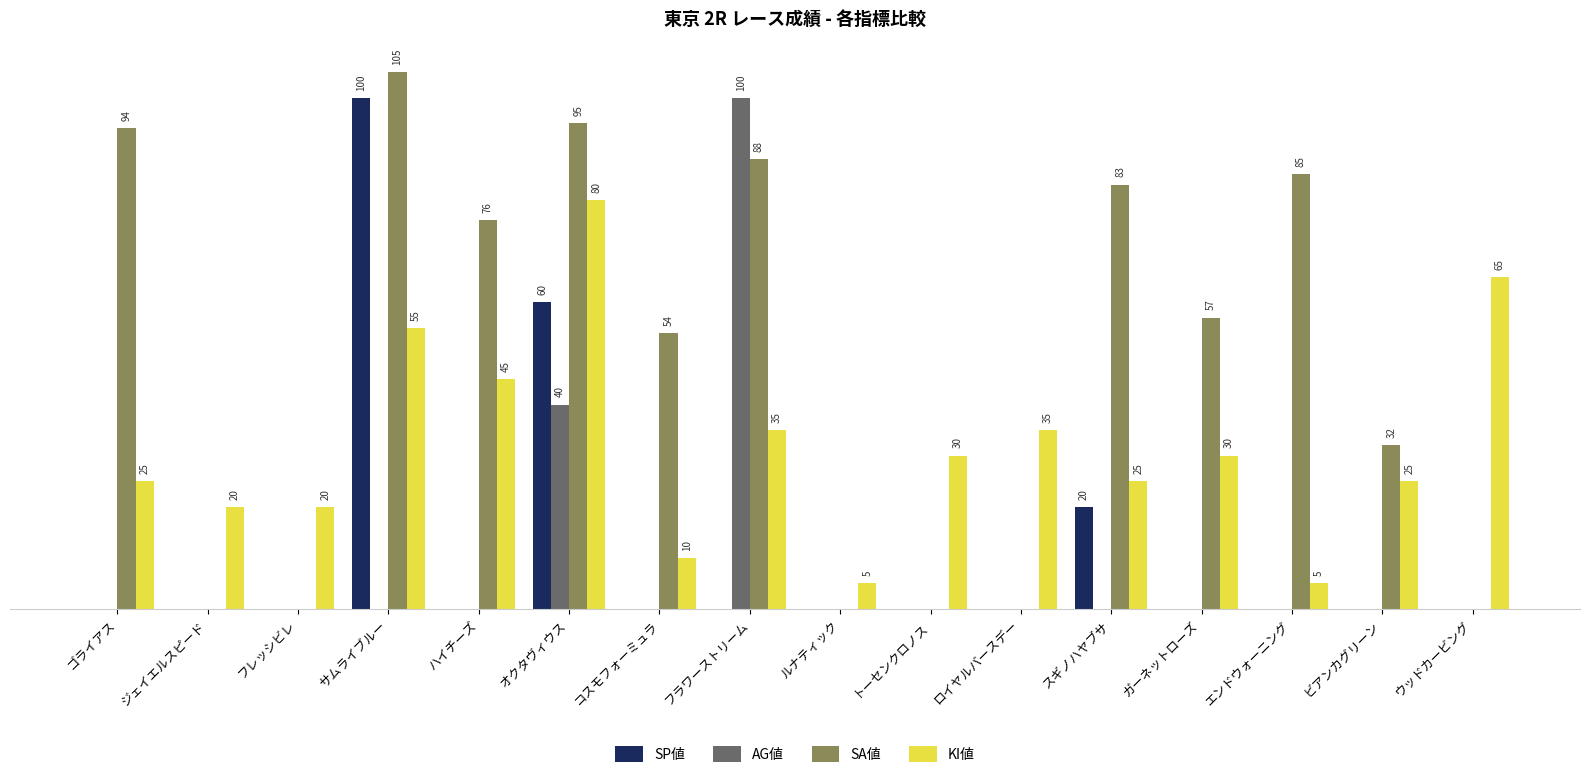

Are the bars horizontal?

No